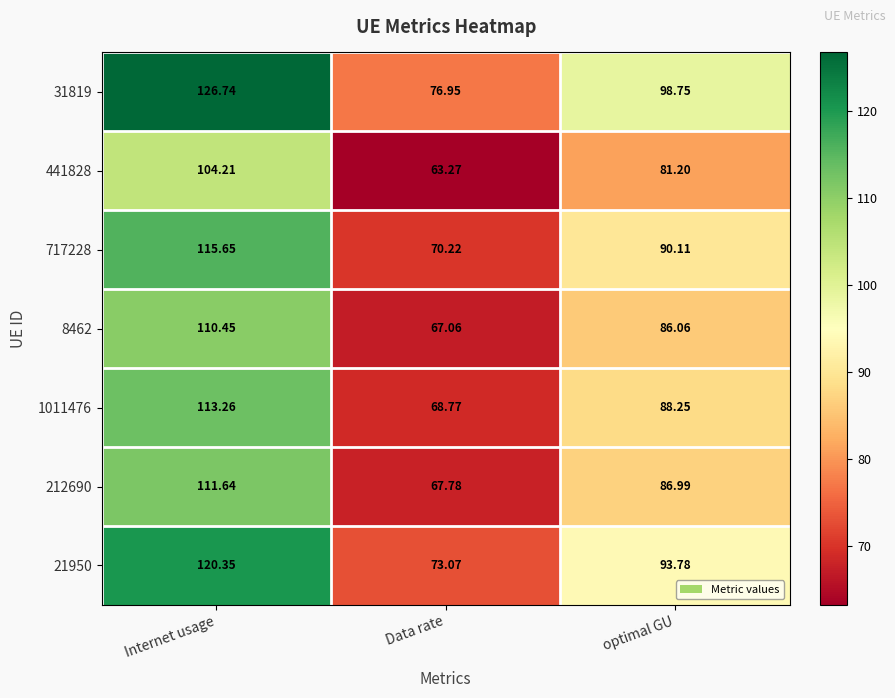

Where does the 8462 series first go above 86?

Internet usage